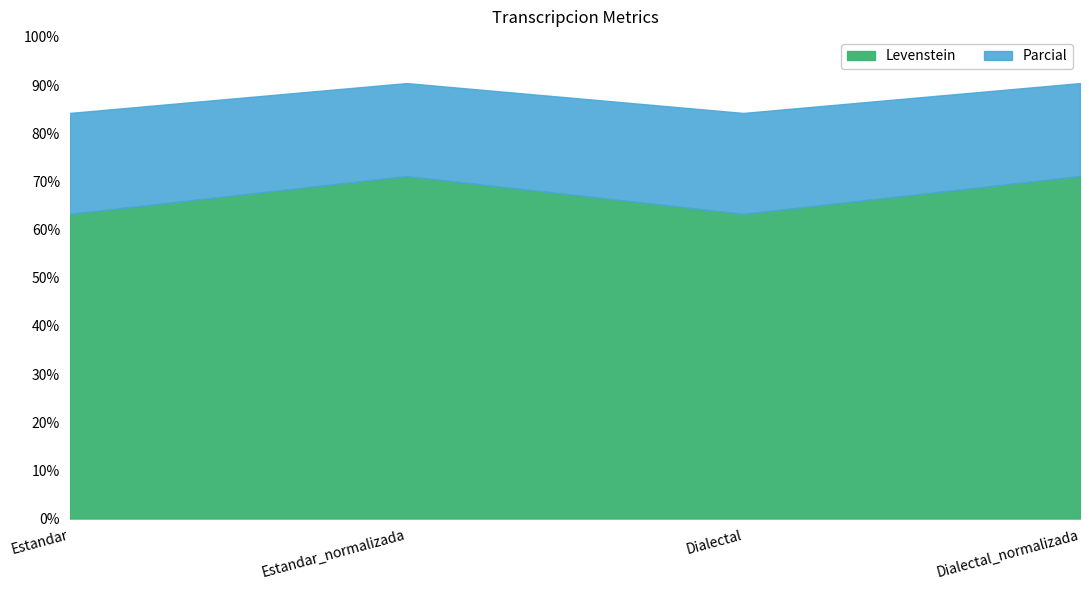

What is the difference between the maximum and minimum values in the Levenstein series?

7.8